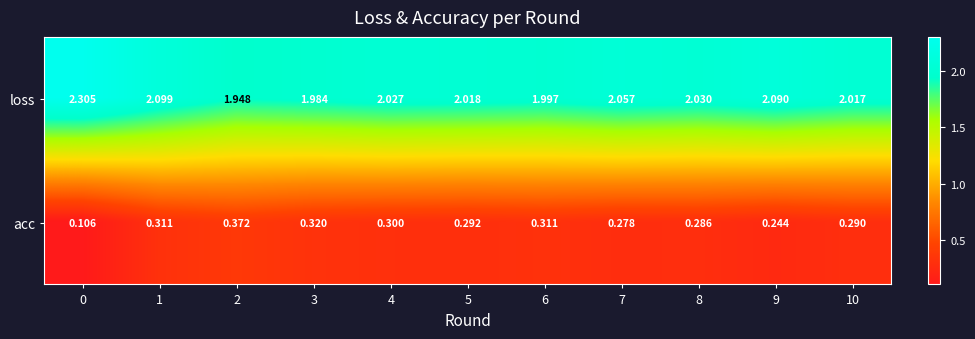

Rank the series by their maximum value, from highest to lowest.

loss, acc